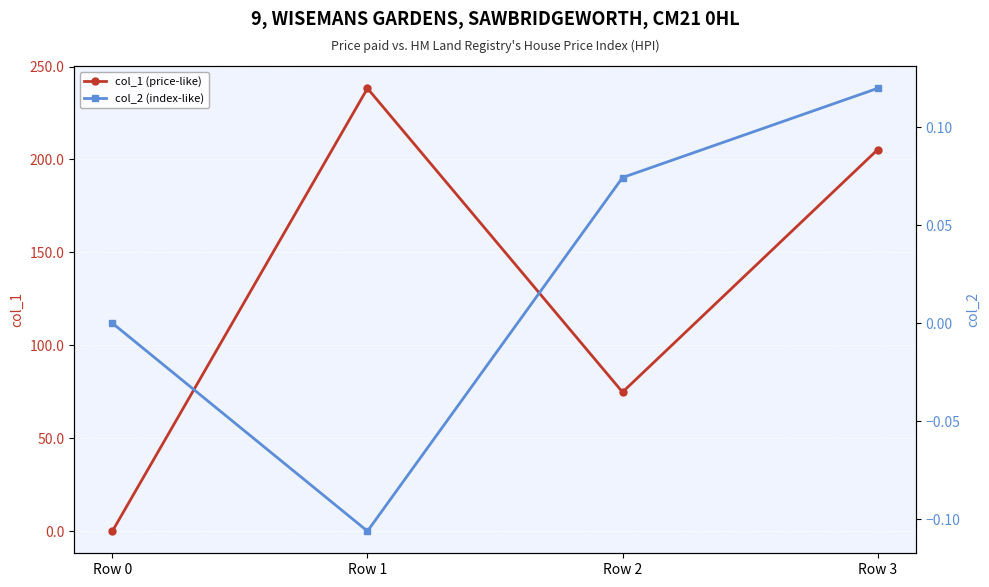

What is the highest value of the col_2 (index-like) series?

0.1